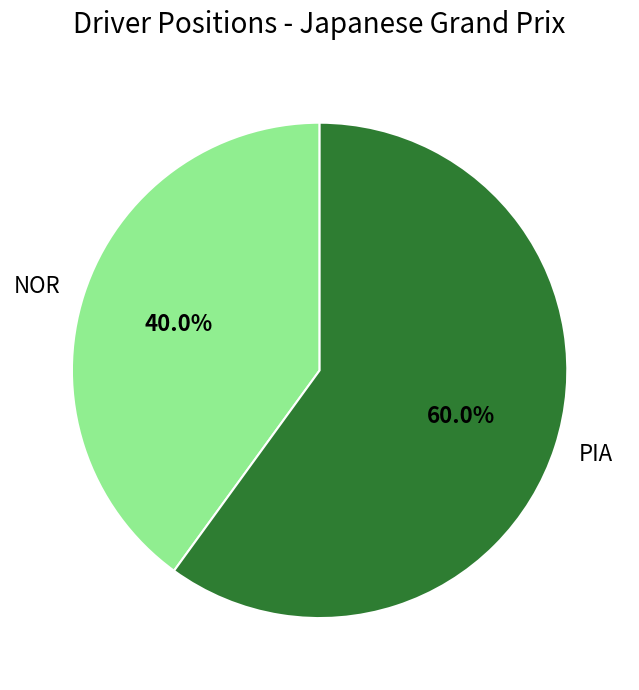

Is the sum of PIA and NOR greater than half?

Yes